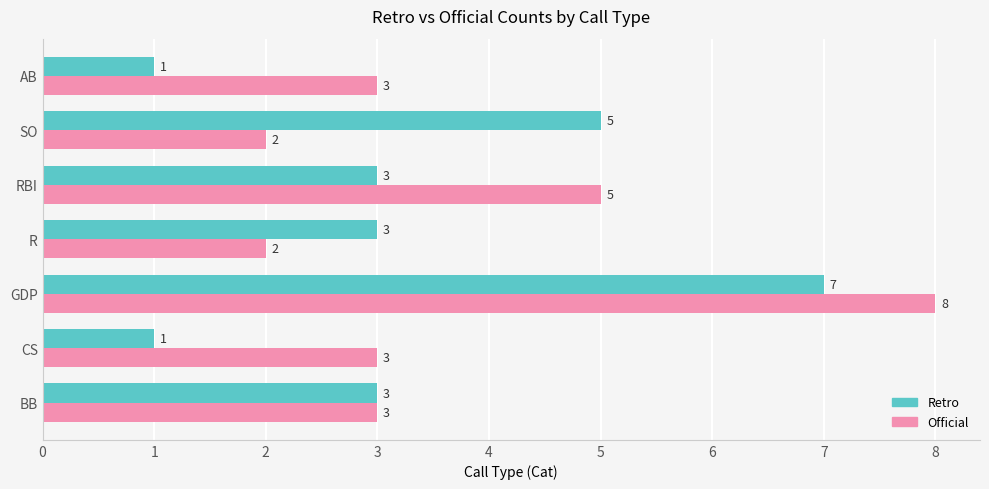

What is the greatest value displayed?

8